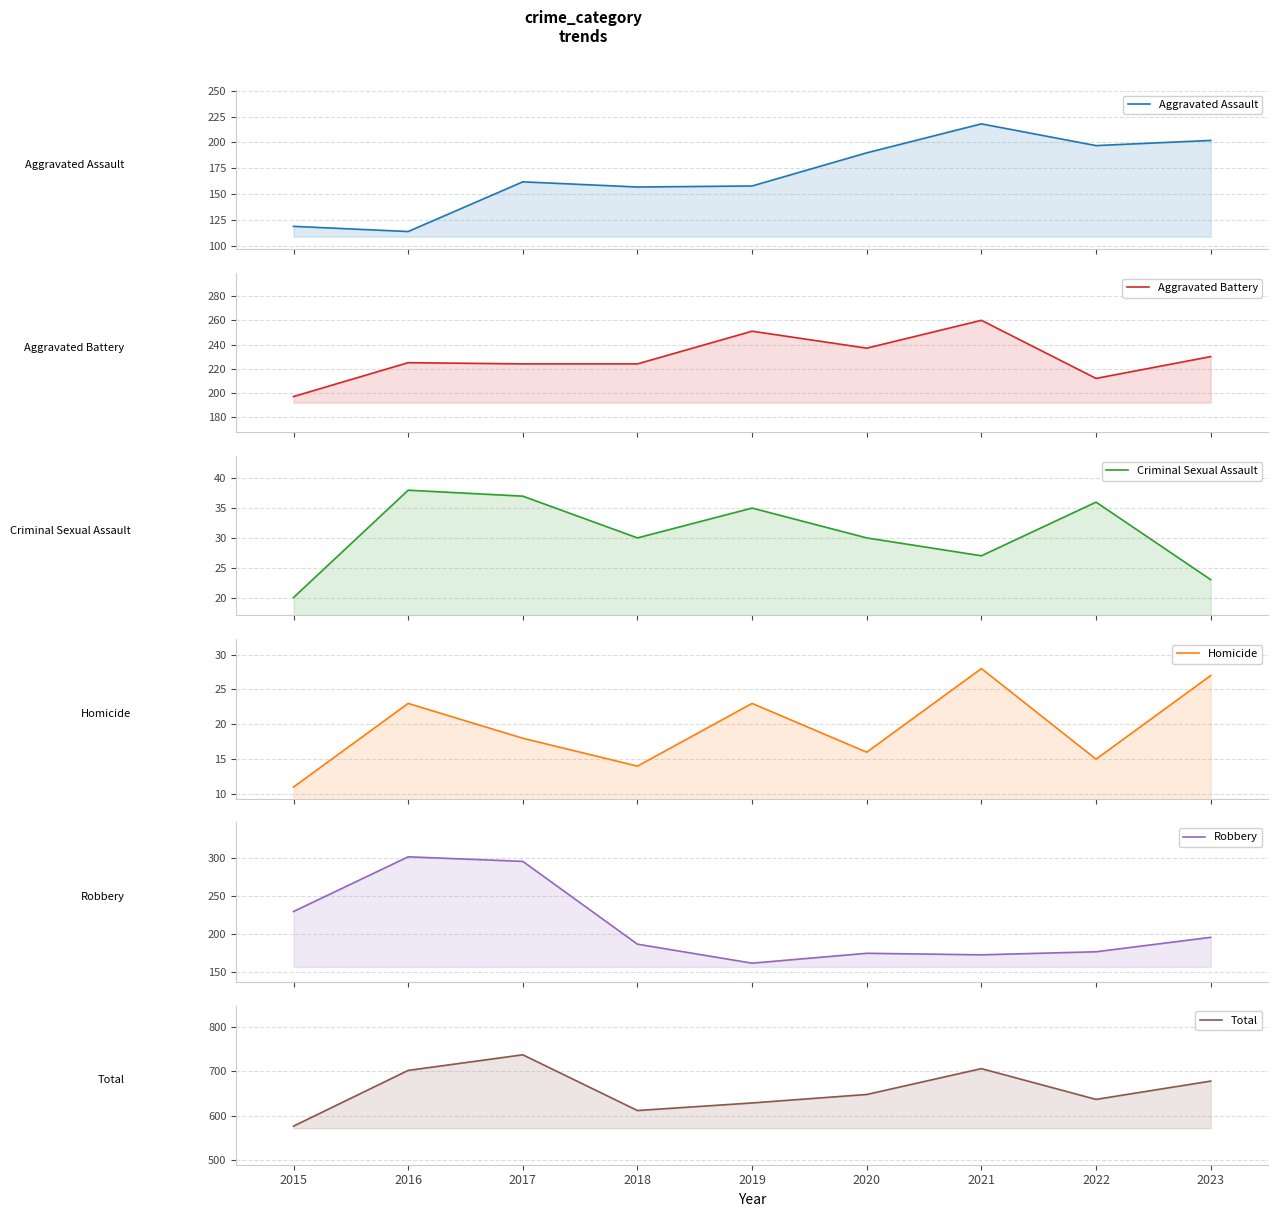

Where is the first local minimum for Criminal Sexual Assault?

2018